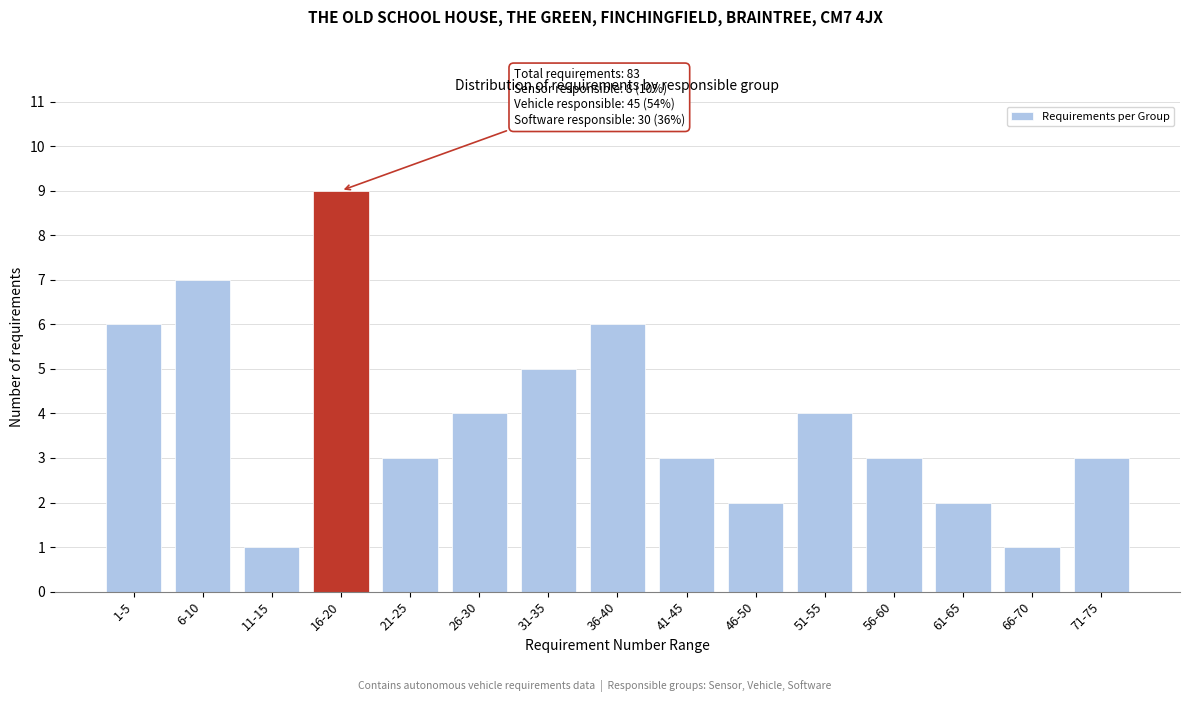

Reading left to right, what are all the values shown in this chart?

6	7	1	9	3	4	5	6	3	2	4	3	2	1	3